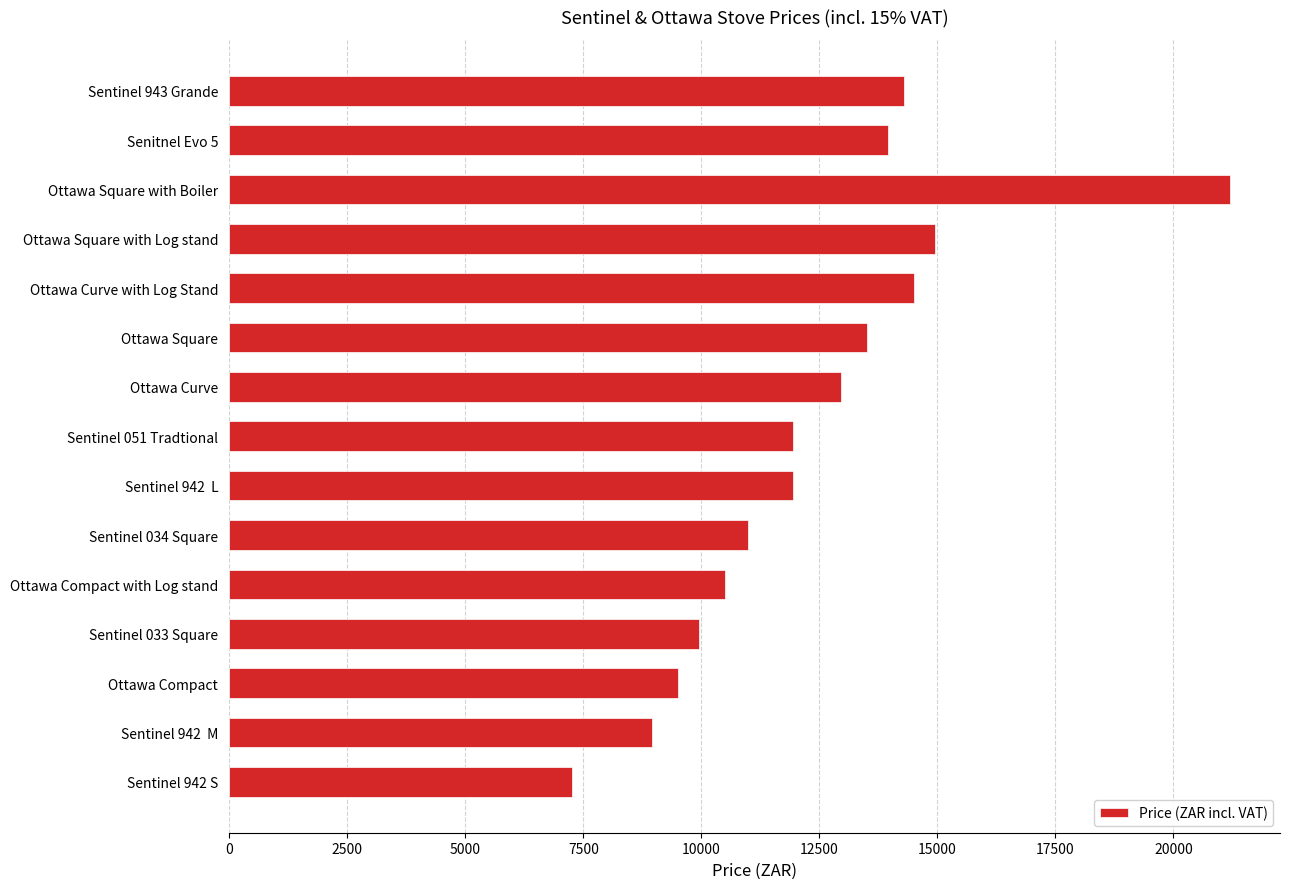

How many values are below 11950?

6